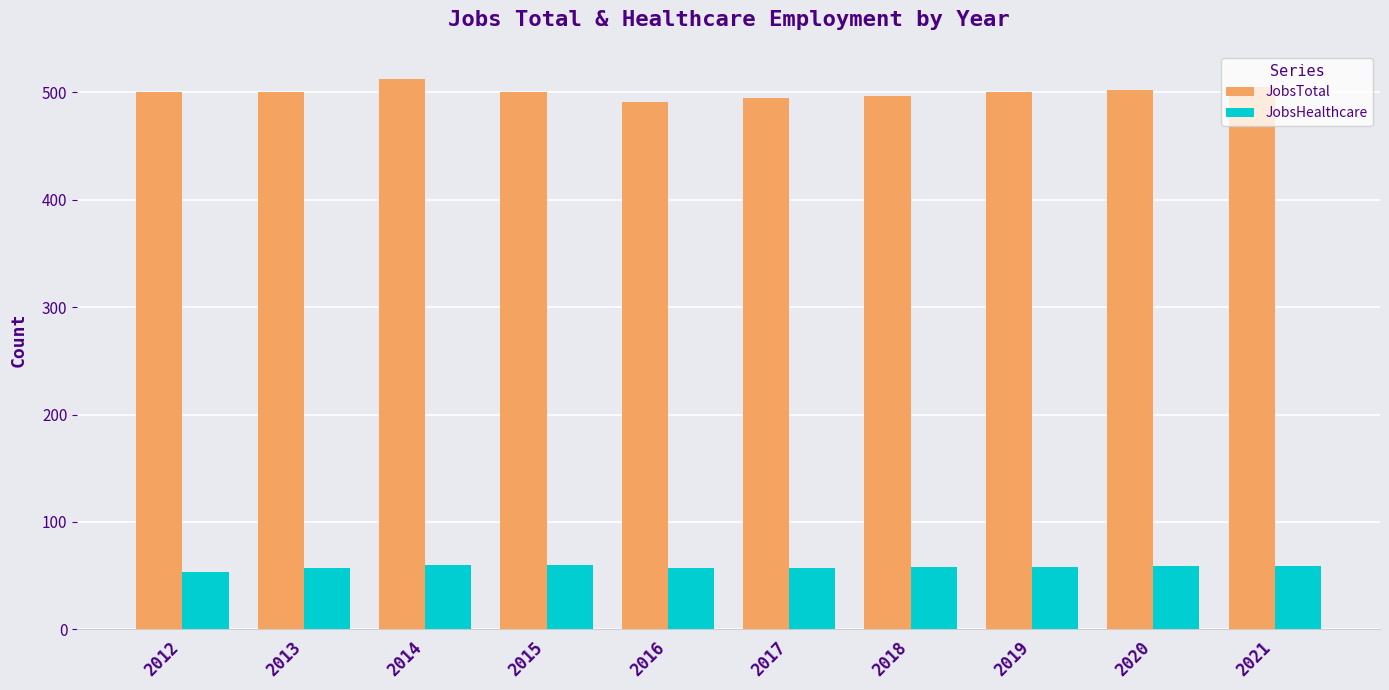

How many data points does each series have?

10